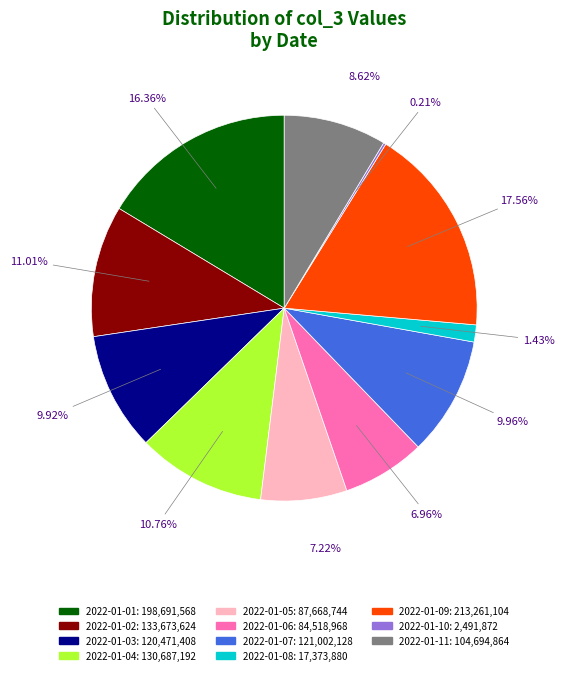

To the nearest percent, what portion does 2022-01-03 represent?

10%